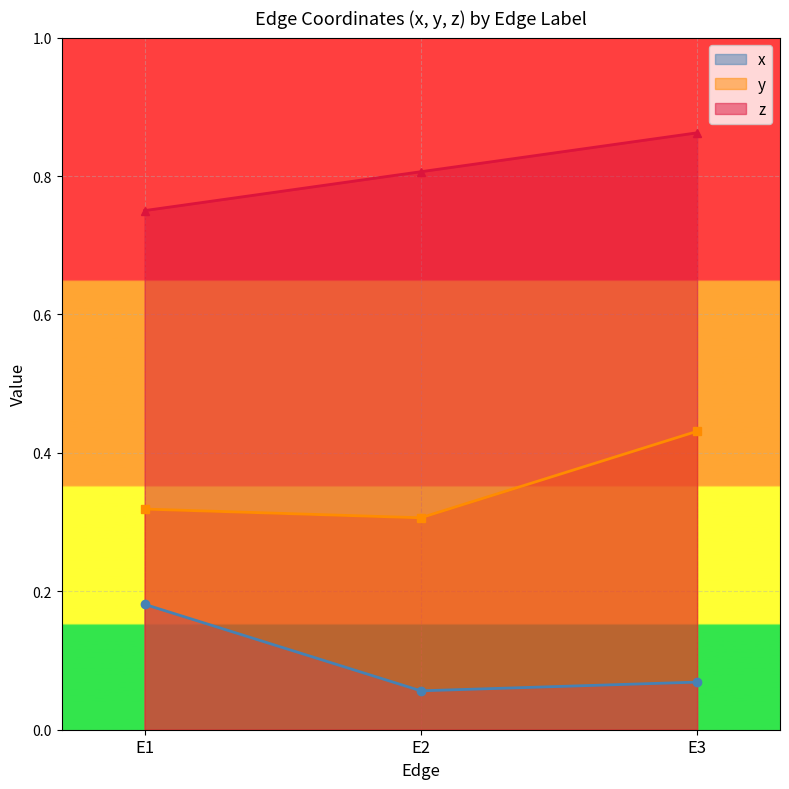

What is the average value of the z series?

0.8